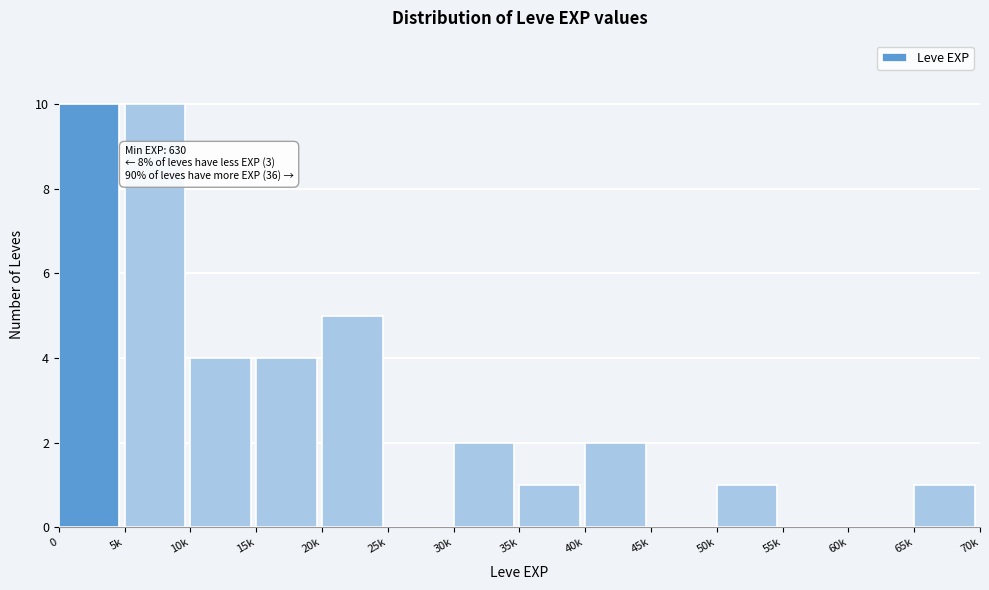

Reading left to right, transcribe all the data shown in this chart.

0=10	5k=10	10k=4	15k=4	20k=5	25k=0	30k=2	35k=1	40k=2	45k=0	50k=1	55k=0	60k=0	65k=1